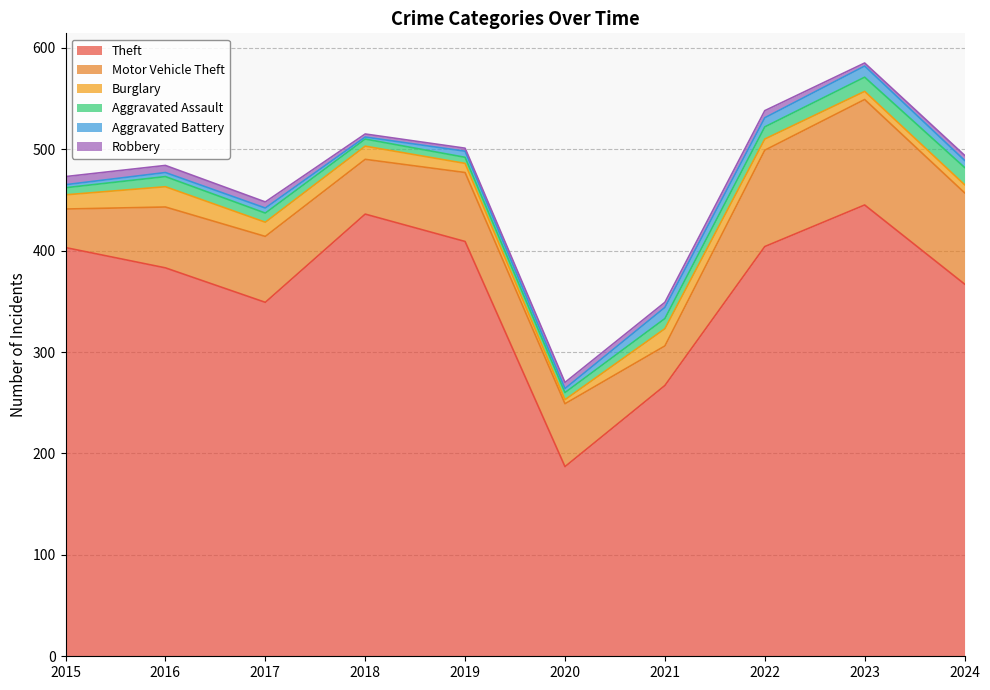

At which label does Burglary first exceed 13?

2015